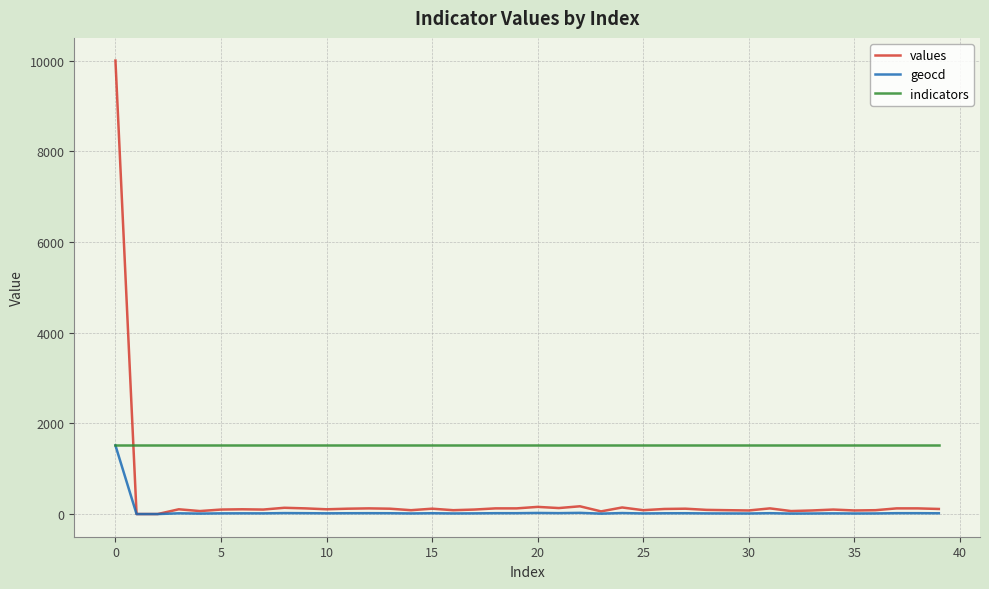

Which series has the largest range (max minus min)?

values